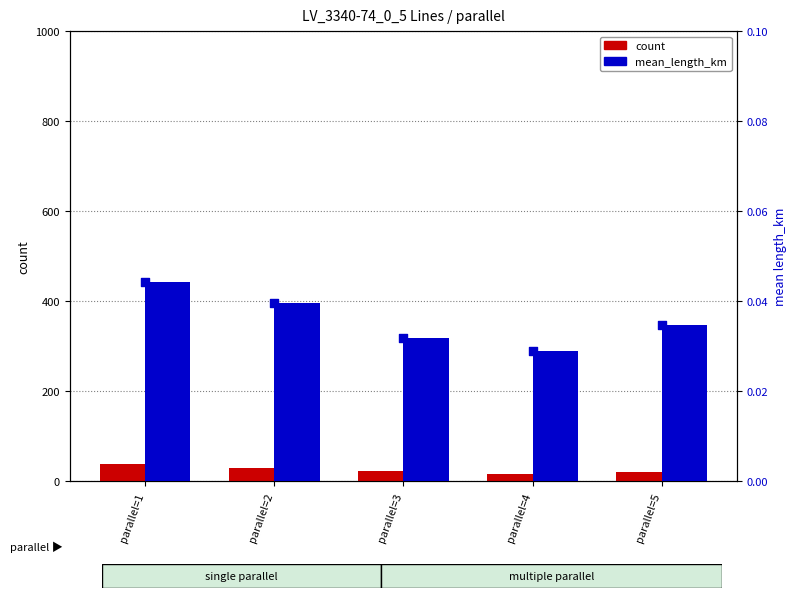

Which series has the largest total across all categories?

count